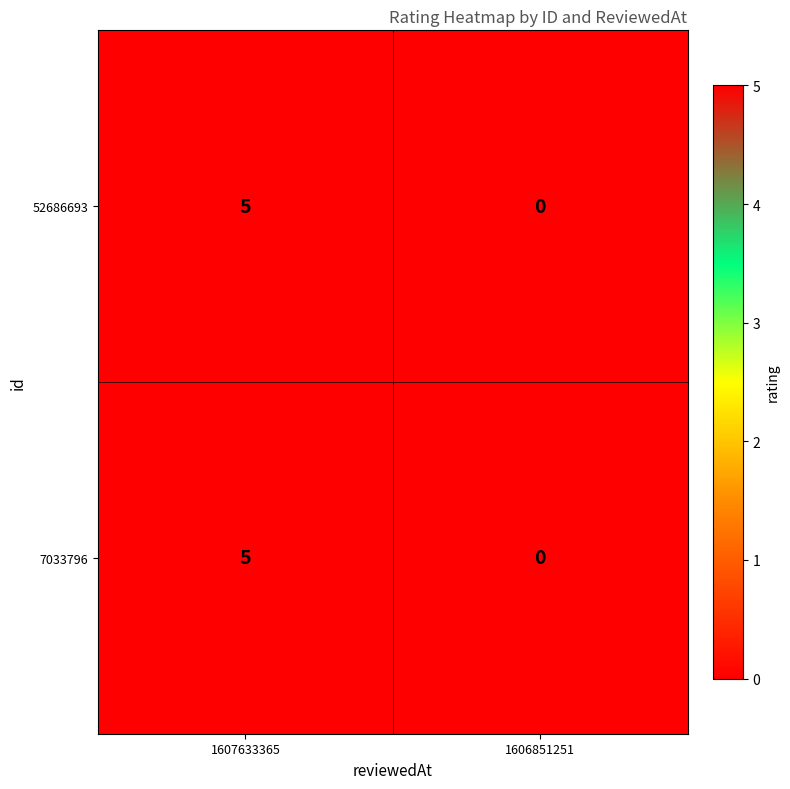

At which category is the sum across all series the highest?

1607633365